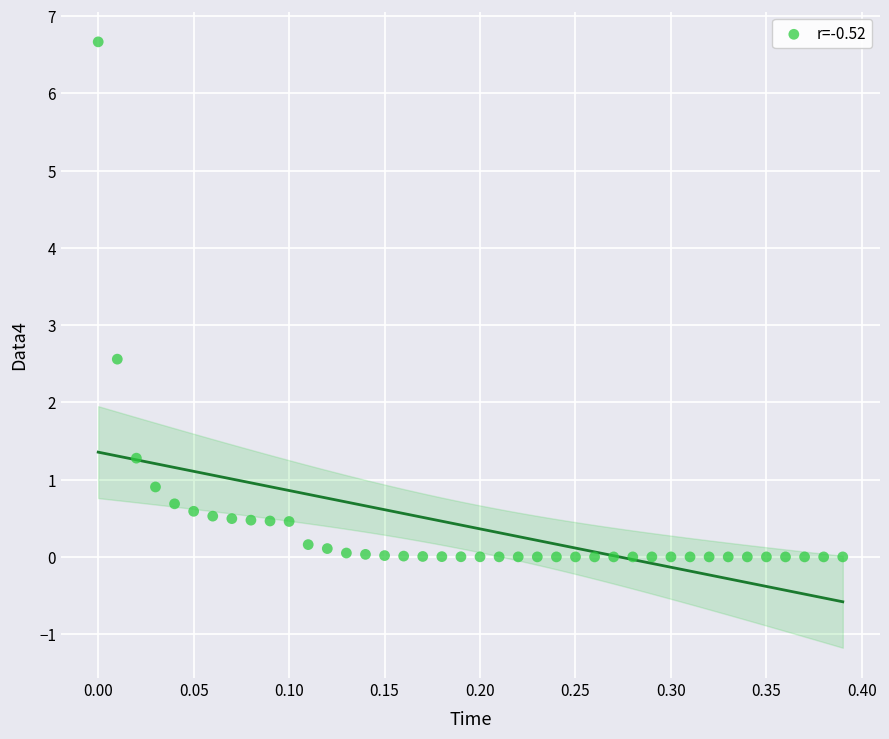

What Y value in the scatter plot is closest to 3?

2.6